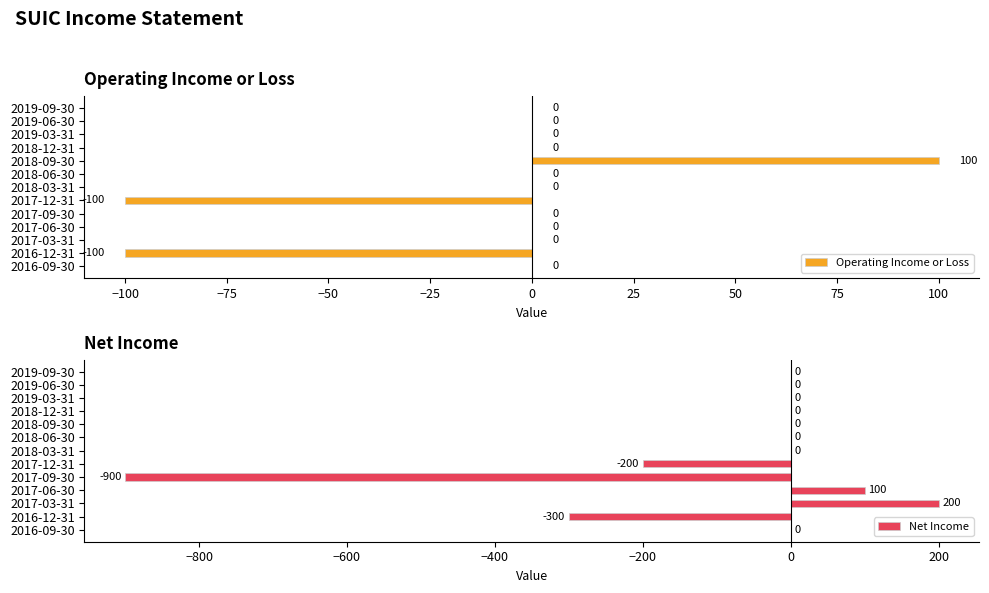

Rank the series by their average value, from lowest to highest.

Net Income, Operating Income or Loss